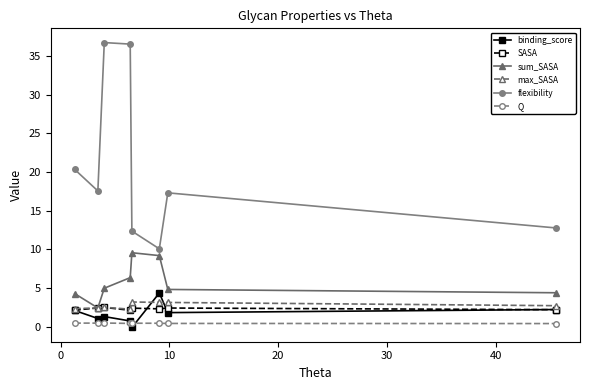

What is the value of the SASA point at the 8th from the left?

2.2